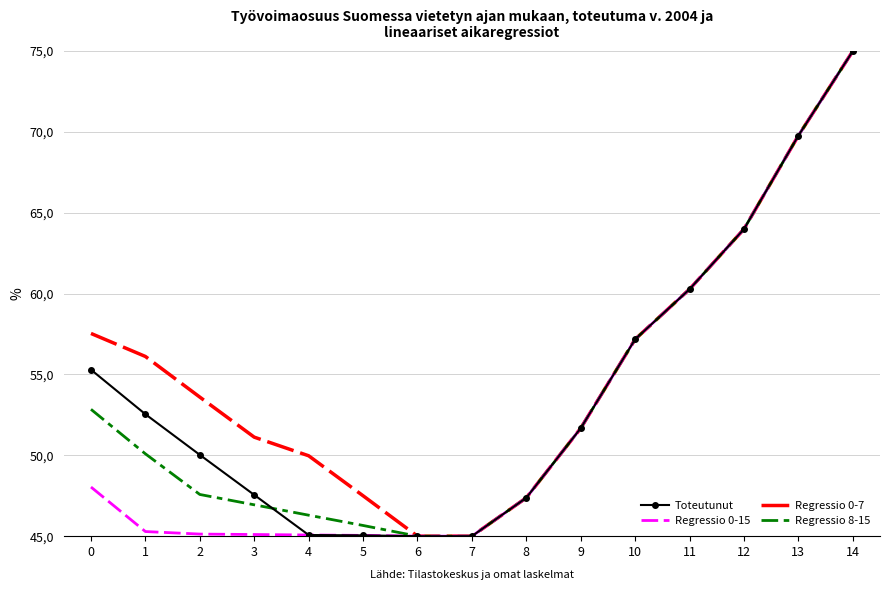

What is the sum of the Regressio 0-7 values at 6 and 9?

96.7